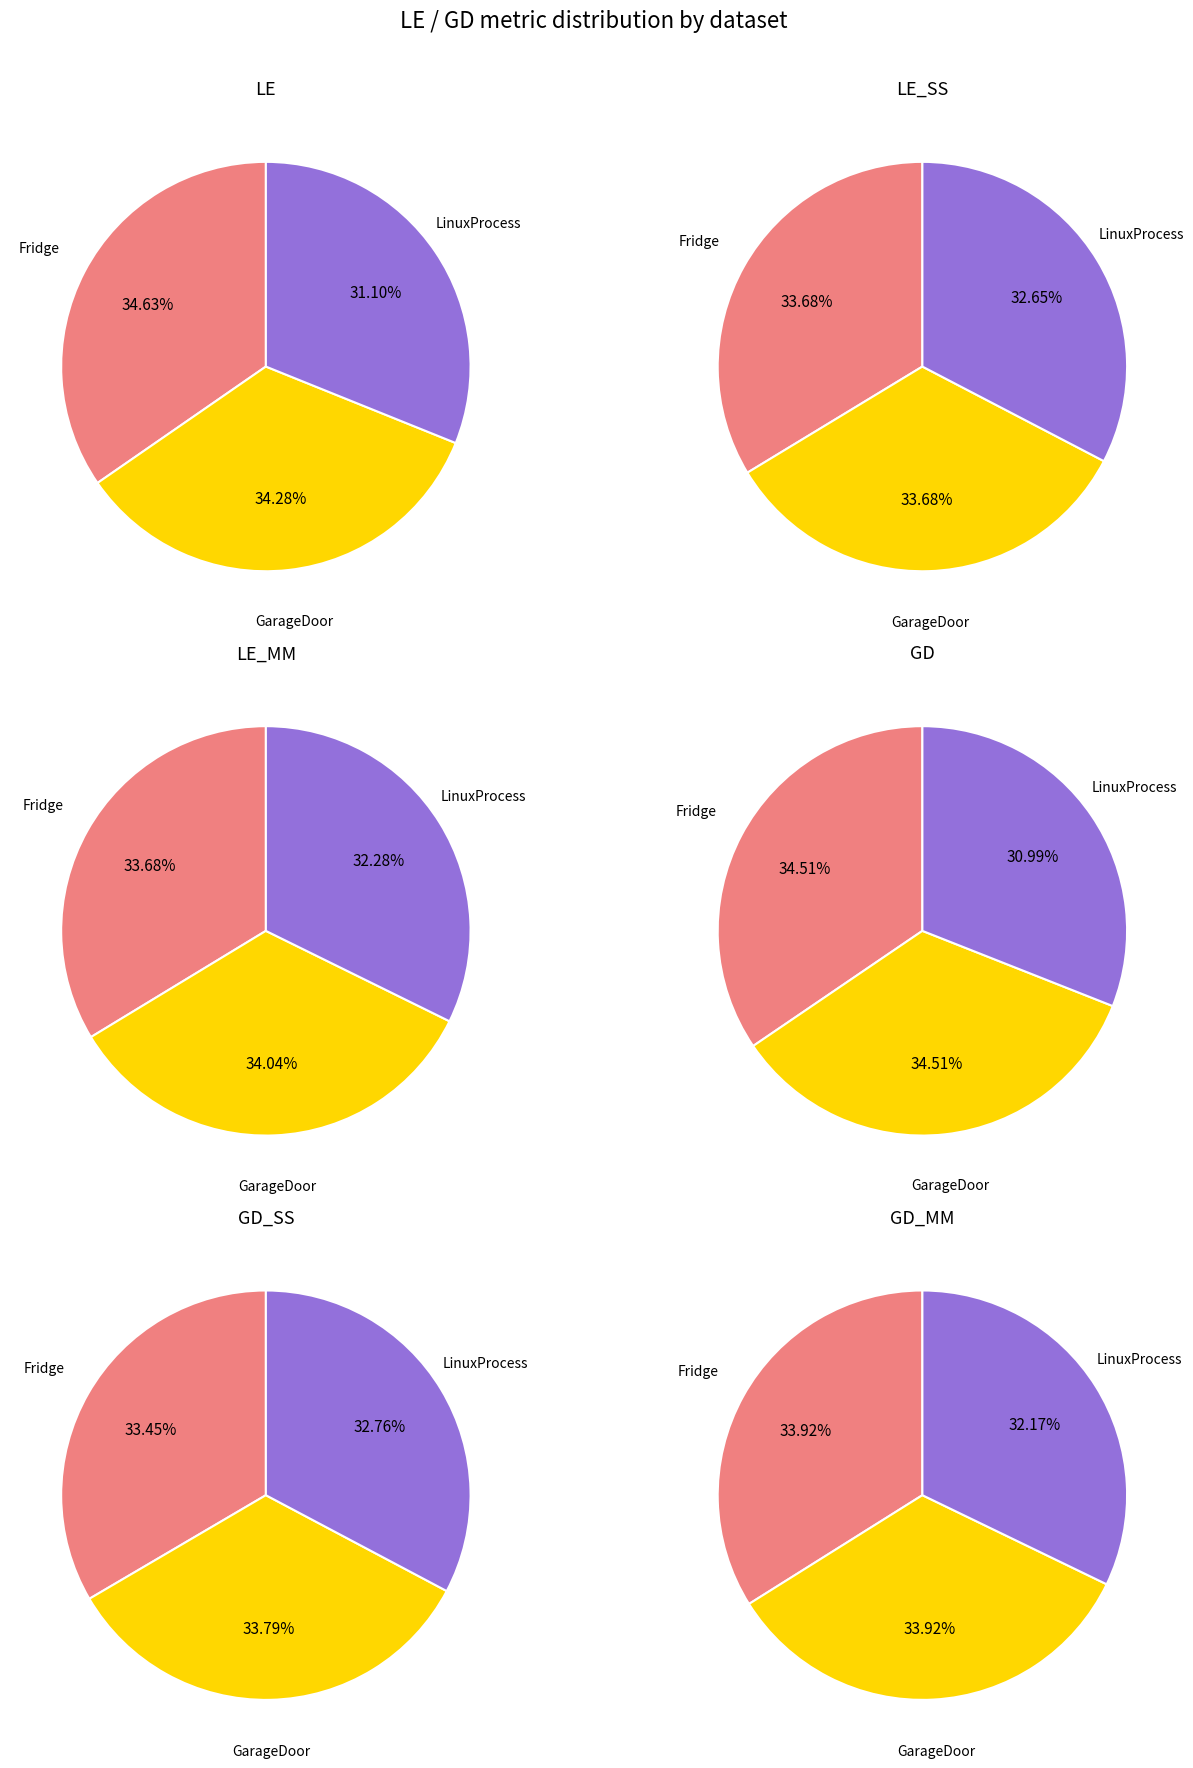

How many segments does this pie chart have?

3